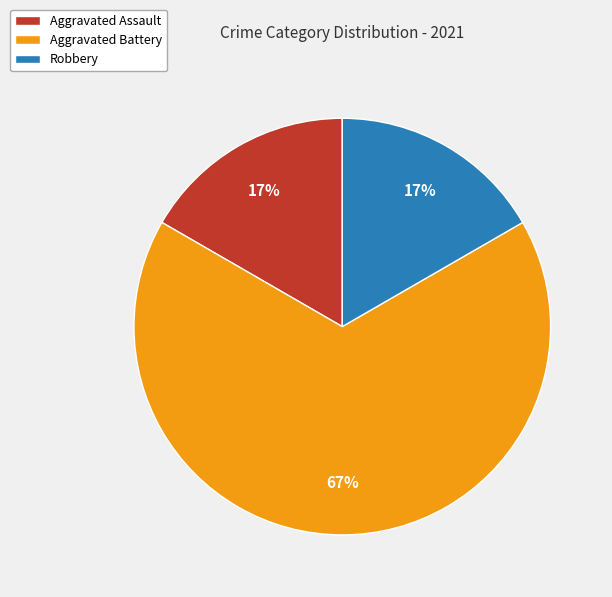

Is the sum of Aggravated Battery and Aggravated Assault greater than half?

Yes